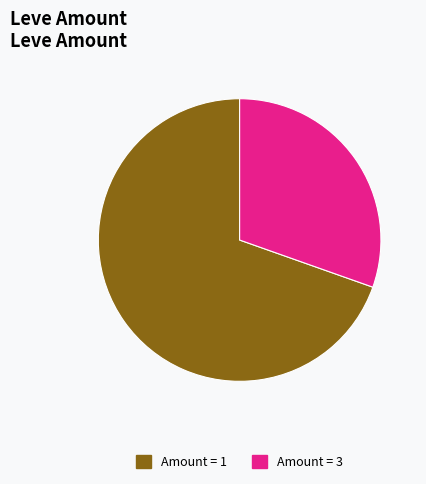

True or false: Amount = 1 accounts for 82% of the total.

False